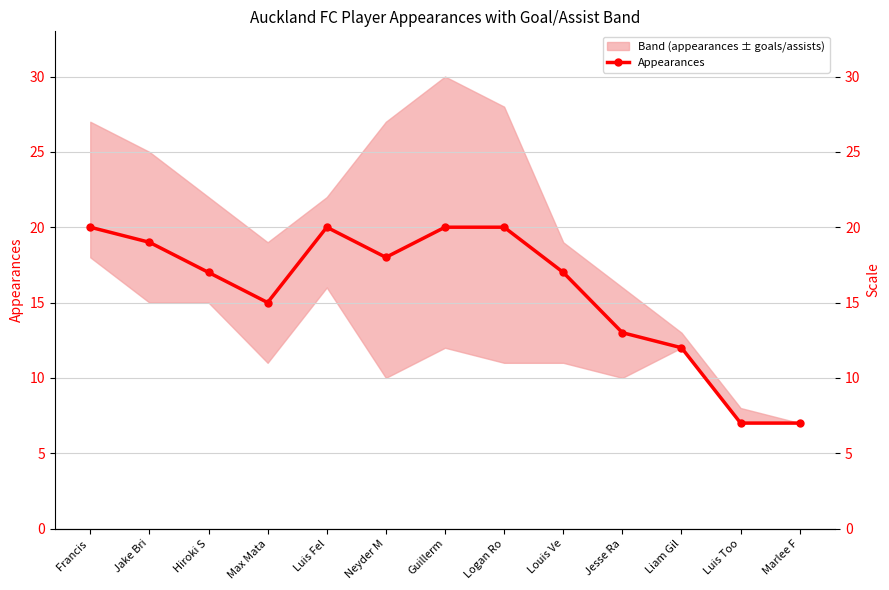

Is it true that the value at Neyder M is 9?

False